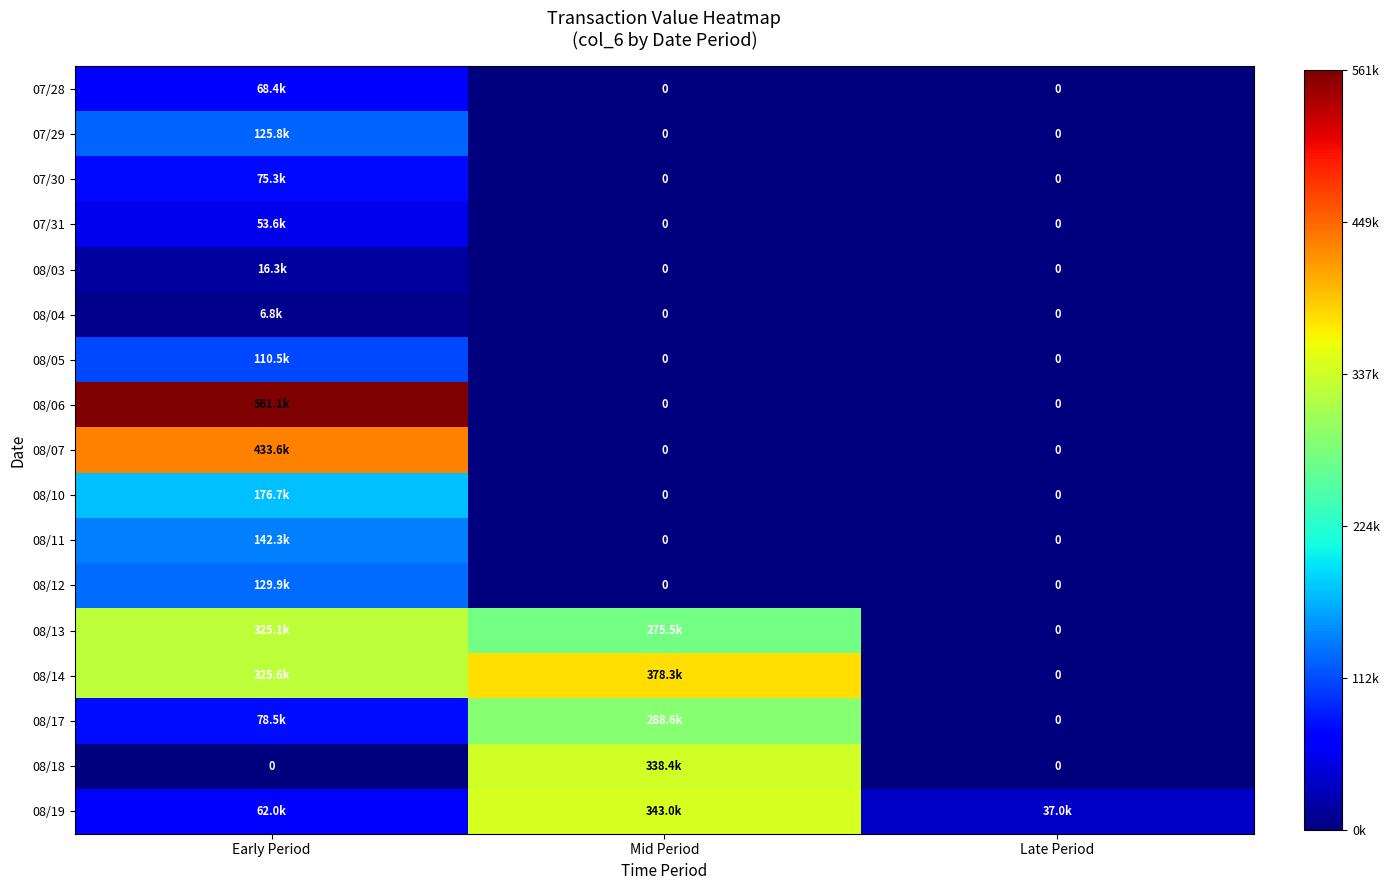

The 08/19 series shows 62000 at Early Period. True or false?

True